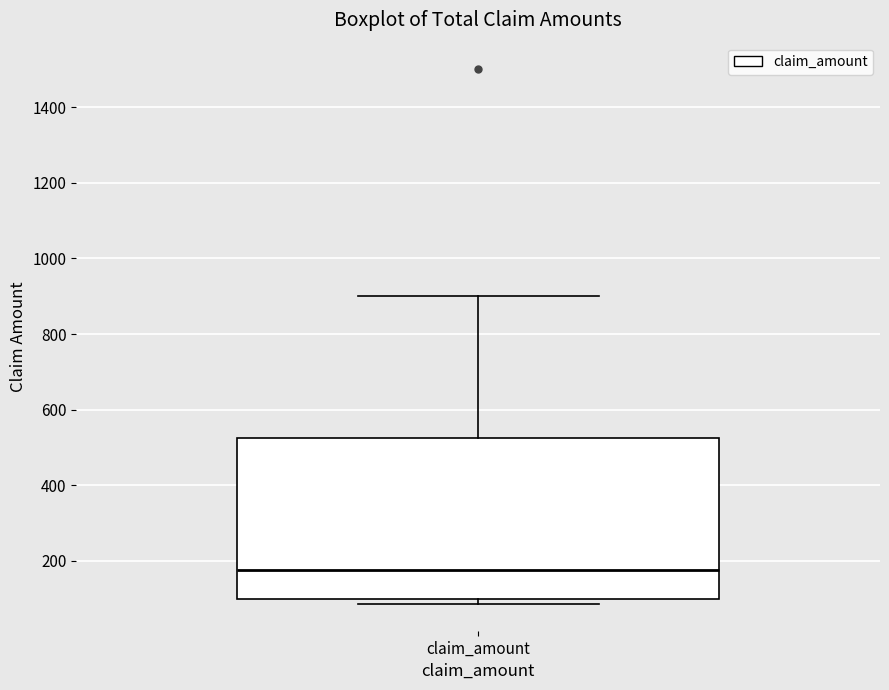

Read this box plot against the y-axis: the position of the median line, the range covered by the box, and the ends of both whiskers. The values are not printed on the chart, so give them approximately, as read against the axis.

median 180, box 100 to 520, whiskers 80 to 900